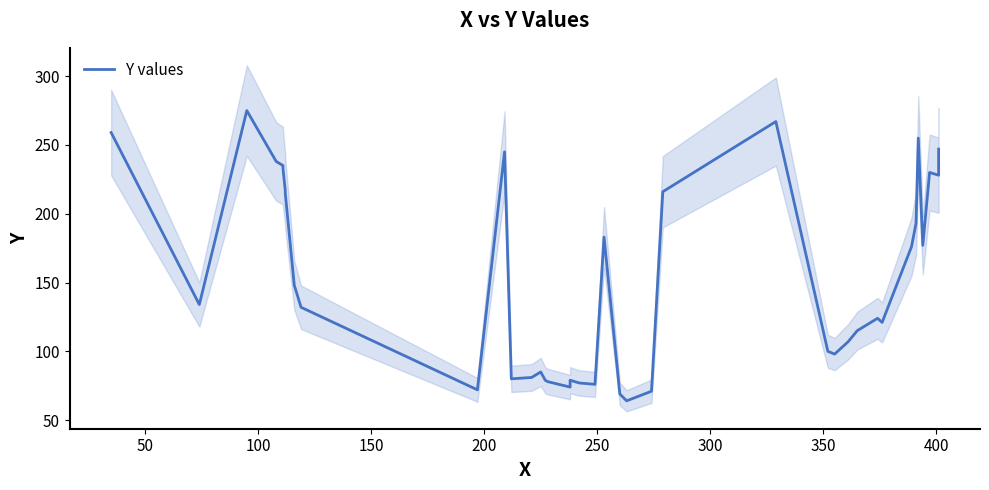

How many points are lower than both their immediate neighbors (excluding endpoints)?

10